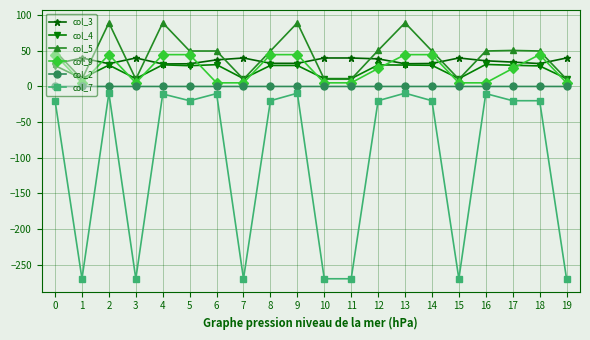

Does the chart have visible grid lines?

Yes